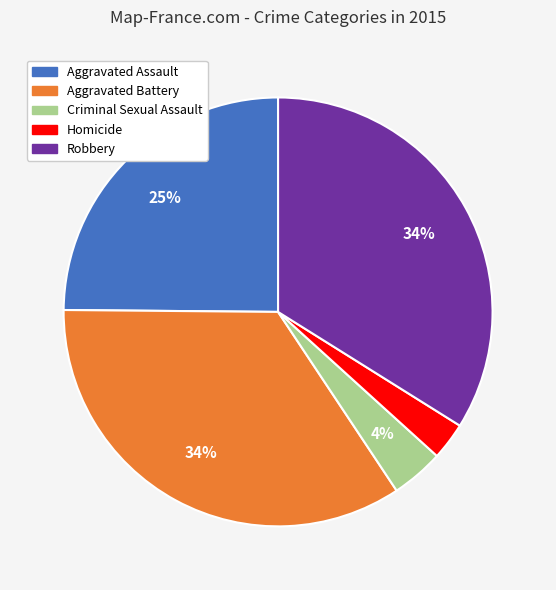

How many segments does this pie chart have?

5